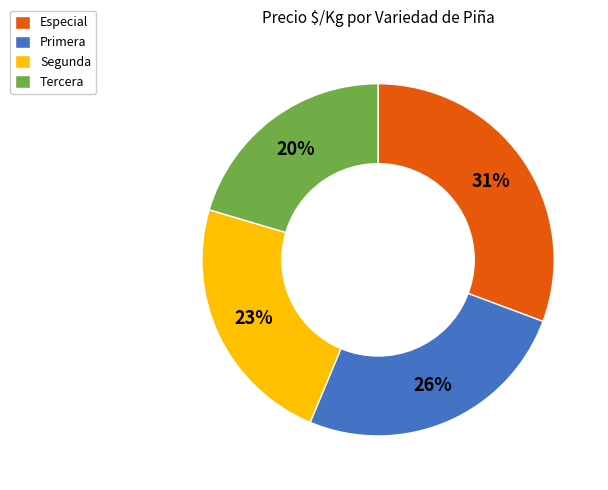

To the nearest percent, what is the combined percentage of Especial and Tercera?

51%